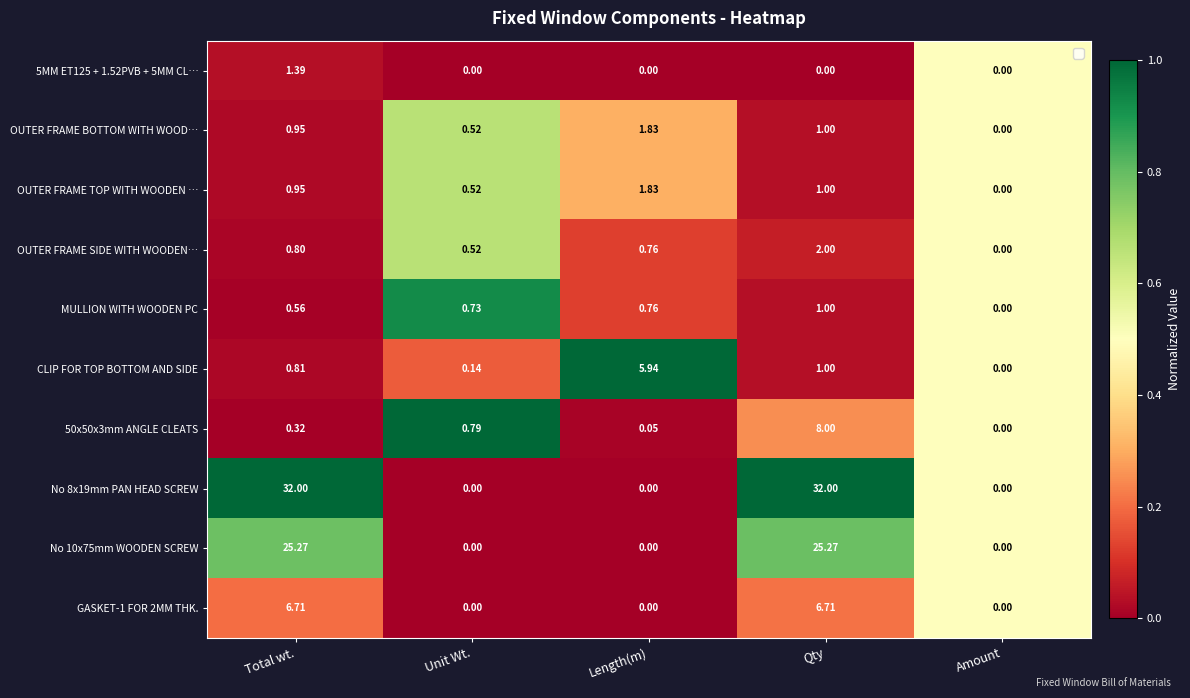

Between Length(m) and Amount, which series saw the biggest shift?

CLIP FOR TOP BOTTOM AND SIDE